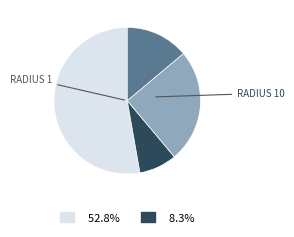

Does any single category account for the majority?

Yes